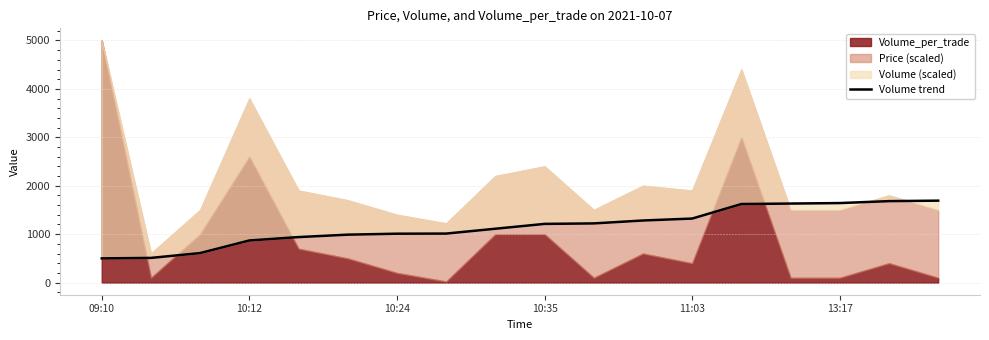

Reading left to right, extract all data points from this chart.

500.0	510.0	610.0	870.0	940.0	990.0	1010.0	1012.3	1112.3	1212.3	1222.3	1282.3	1322.3	1622.3	1632.3	1642.3	1682.3	1692.3